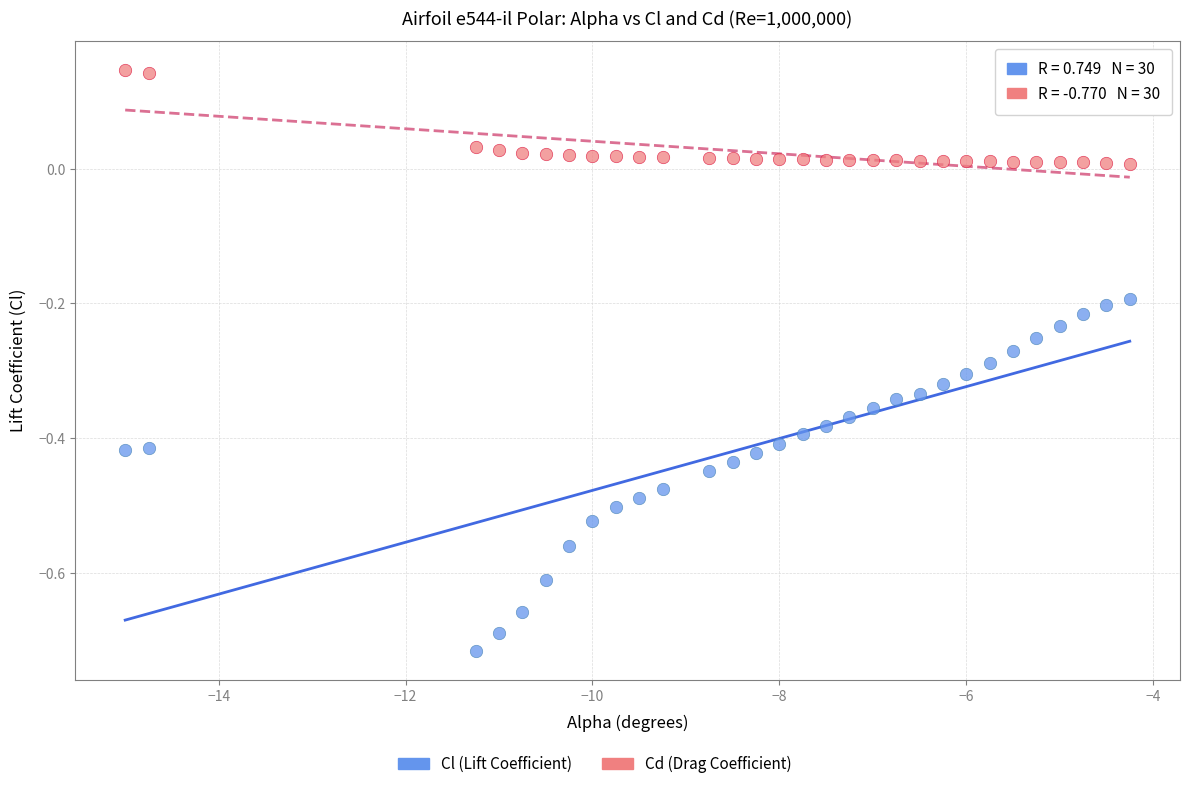

Which series contains the lowest Y value?

Cl (Lift Coefficient)